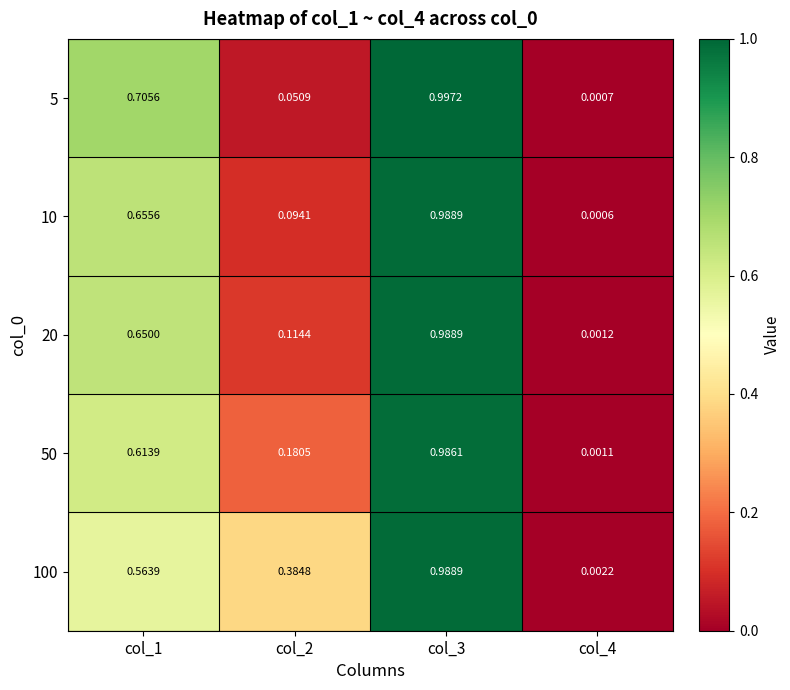

At which category is the sum across all series the highest?

col_3